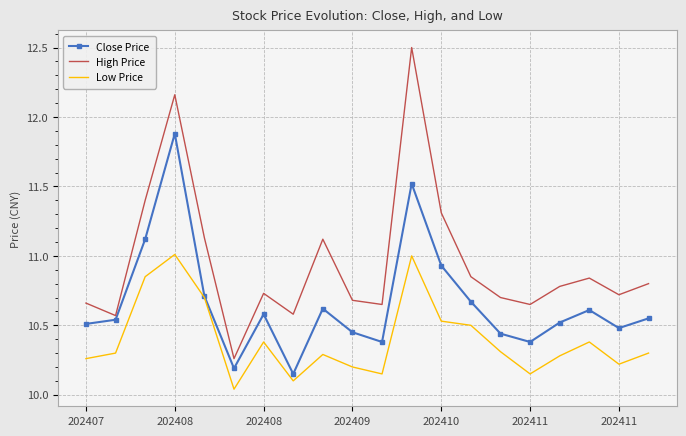

List the series in order of their overall mean, lowest first.

Low Price, Close Price, High Price